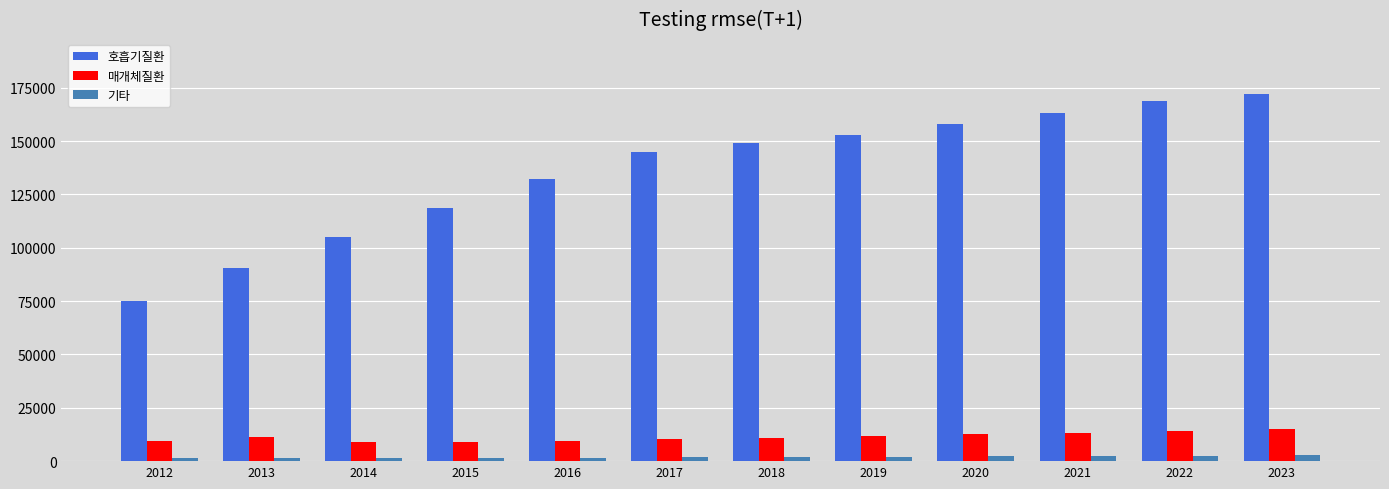

What is the lowest value of the 호흡기질환 series?

74831